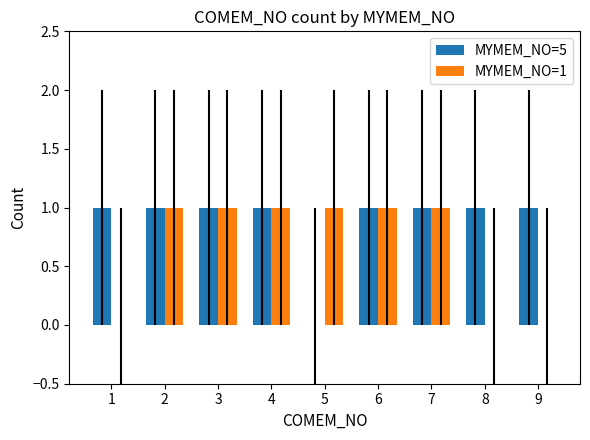

True or false: MYMEM_NO=5 has a value of 0 at 9.

False